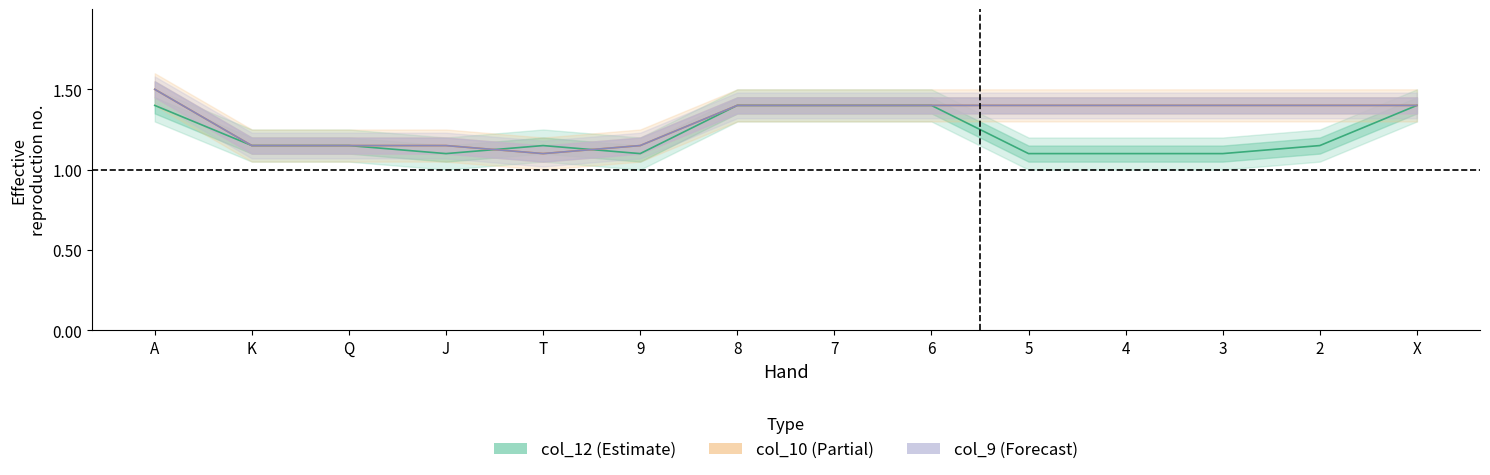

Reading left to right, transcribe all the data shown in this chart.

col_12: 1.4	1.1	1.1	1.1	1.1	1.1	1.4	1.4	1.4	1.1	1.1	1.1	1.1	1.4
col_10: 1.5	1.1	1.1	1.1	1.1	1.1	1.4	1.4	1.4	1.4	1.4	1.4	1.4	1.4
col_9: 1.5	1.1	1.1	1.1	1.1	1.1	1.4	1.4	1.4	1.4	1.4	1.4	1.4	1.4